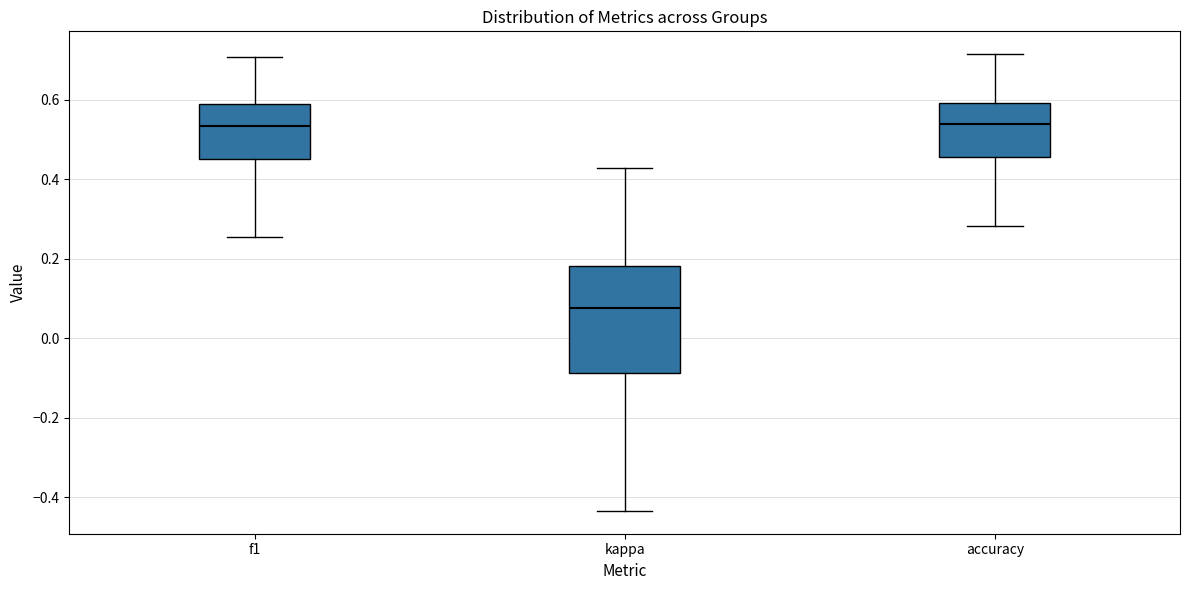

Where is the lower edge of the box for f1 on the y-axis? The values are not printed on the chart, so give them approximately, as read against the axis.

0.46